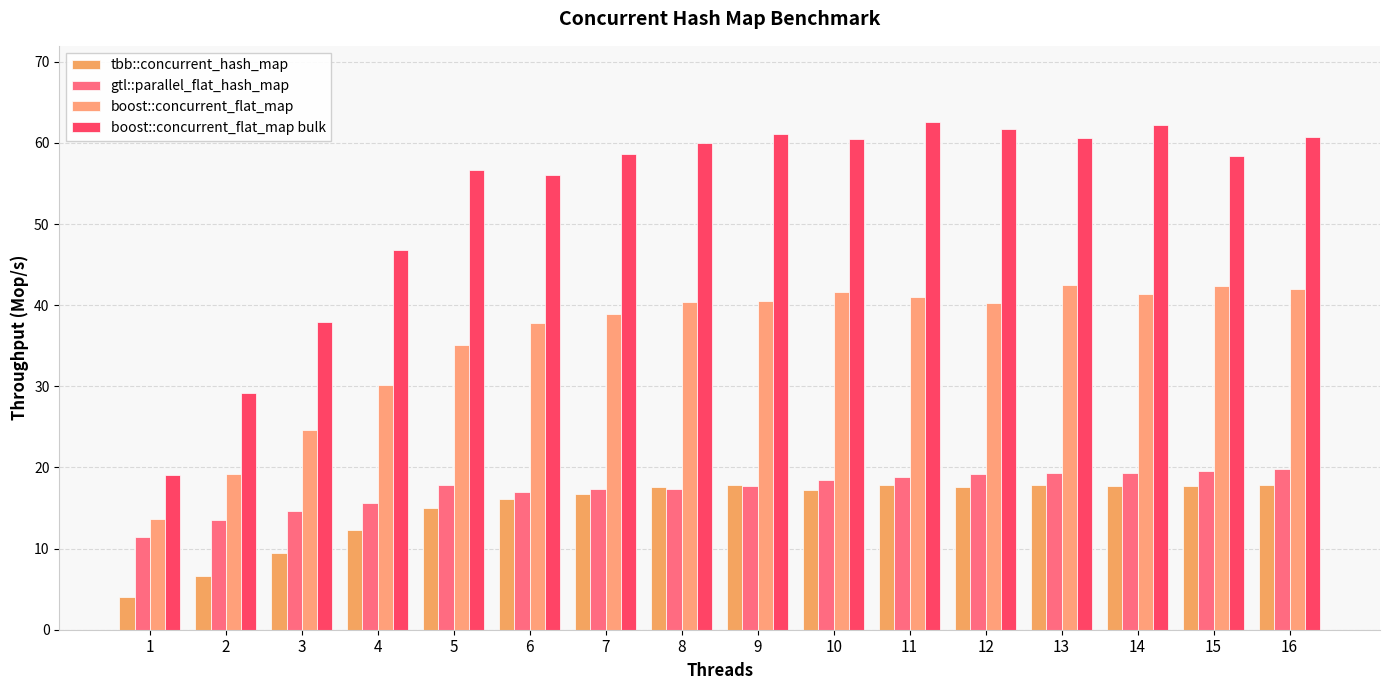

What is the difference between the highest and lowest values at 1?

14.9